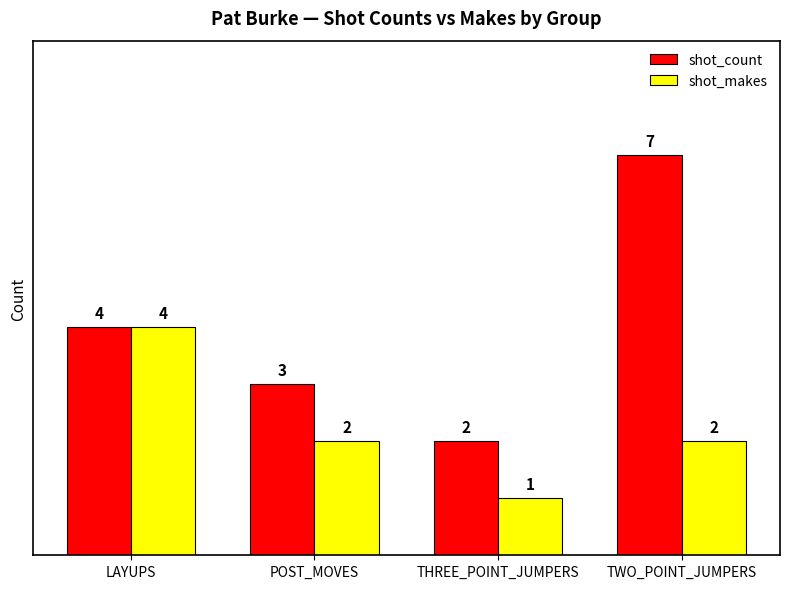

How many bars are there in each group?

2